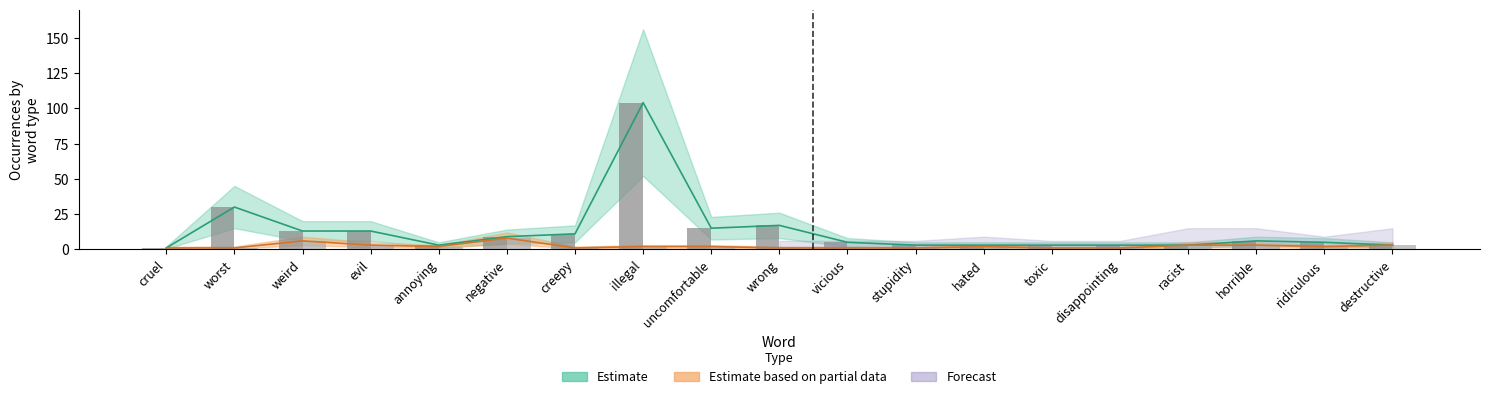

Reading left to right, extract all data points from this chart.

Negative occurrences: cruel=1	worst=30	weird=13	evil=13	annoying=3	negative=9	creepy=11	illegal=104	uncomfortable=15	wrong=17	vicious=5	stupidity=3	hated=3	toxic=3	disappointing=3	racist=3	horrible=6	ridiculous=5	destructive=3
Positive occurrences: cruel=1	worst=1	weird=6	evil=3	annoying=2	negative=8	creepy=1	illegal=2	uncomfortable=2	wrong=1	vicious=1	stupidity=1	hated=2	toxic=1	disappointing=1	racist=3	horrible=3	ridiculous=2	destructive=3